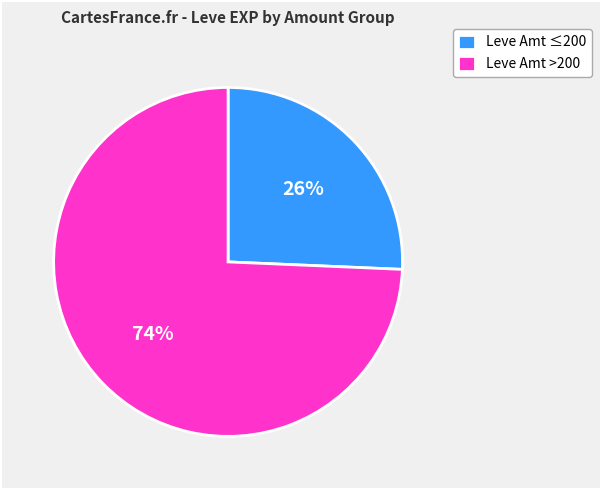

Is there any slice that represents more than half of the pie?

Yes